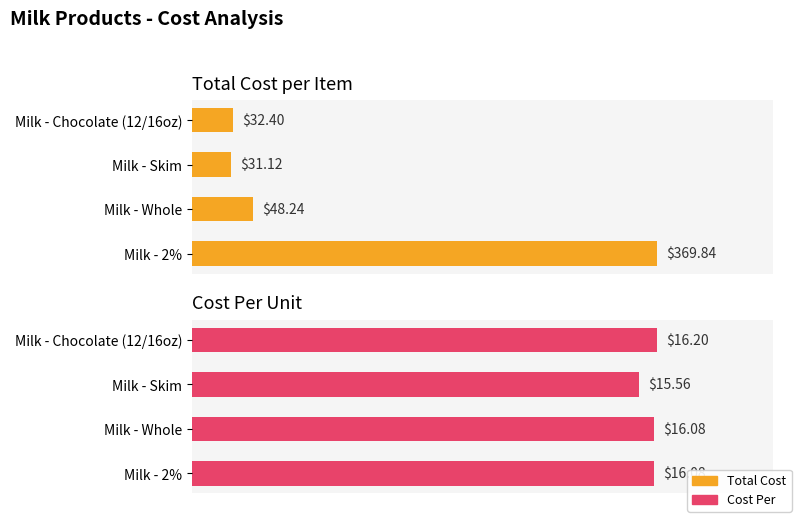

List the labels in order of Total Cost value, largest first.

0, 100, 300, 200